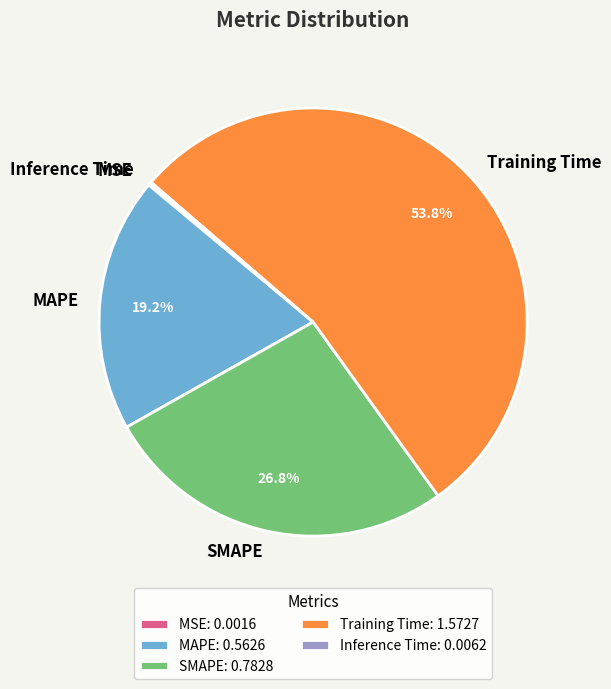

What percentage is the SMAPE slice, to the nearest percent?

27%